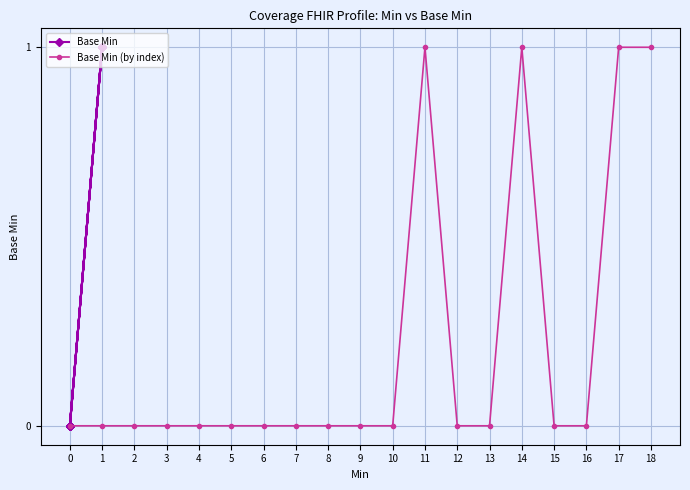

What is the greatest value displayed?

1